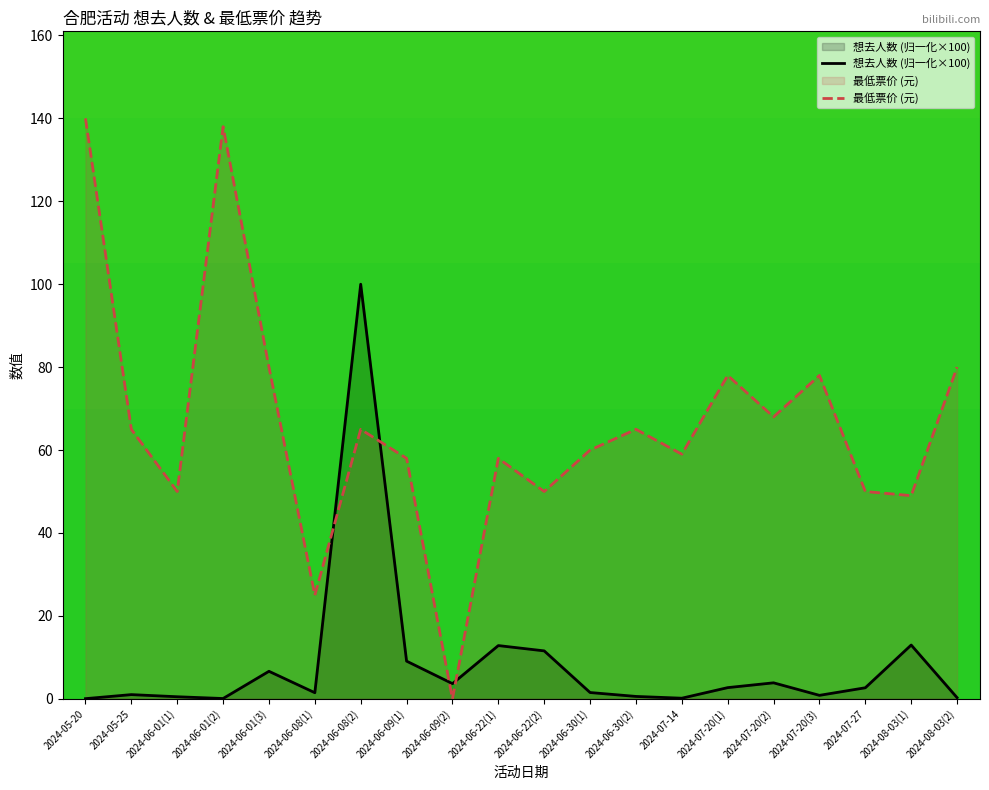

Is it true that 最低票价 (元) equals 10.8 at 2024-06-22(2)?

False